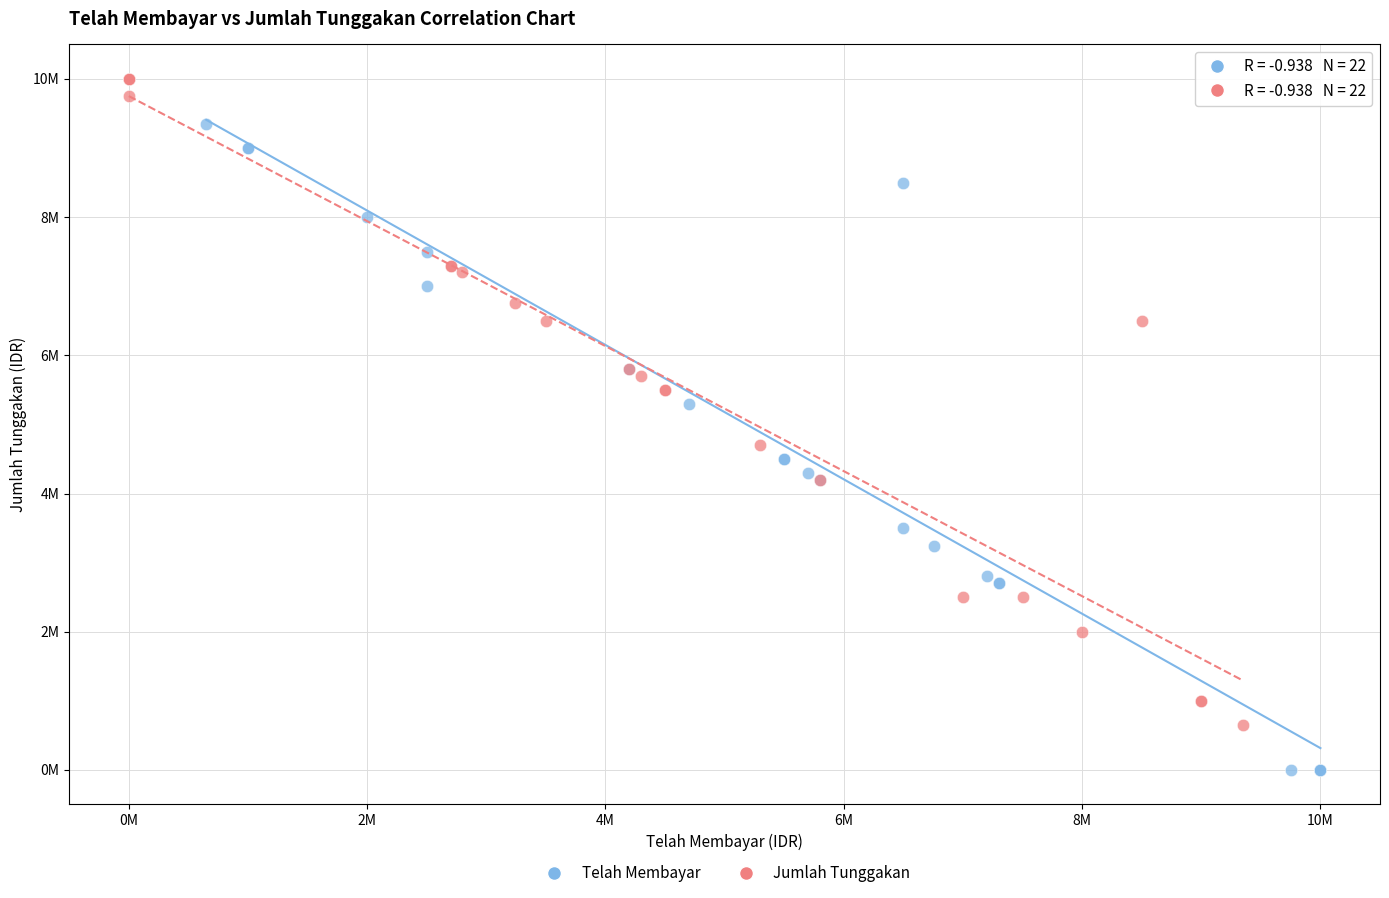

What are all the series names shown in the legend?

Telah Membayar, Jumlah Tunggakan